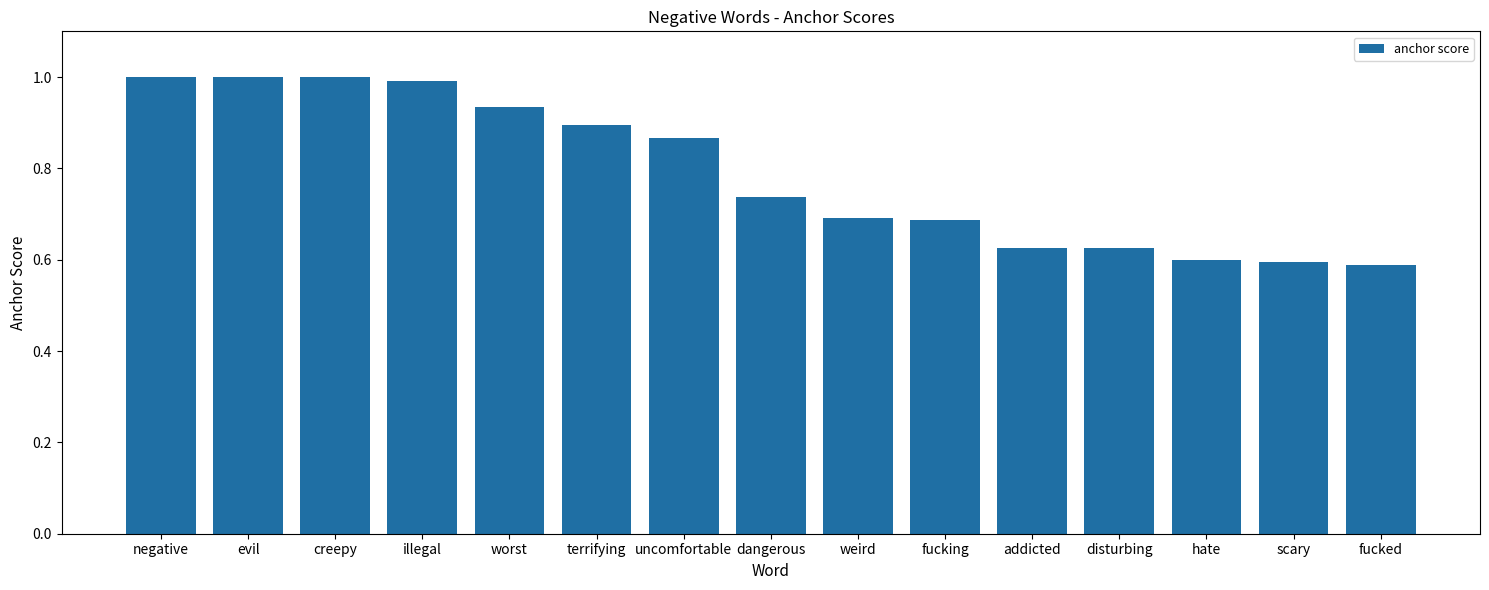

Is it true that the value at fucking is 0.7?

True